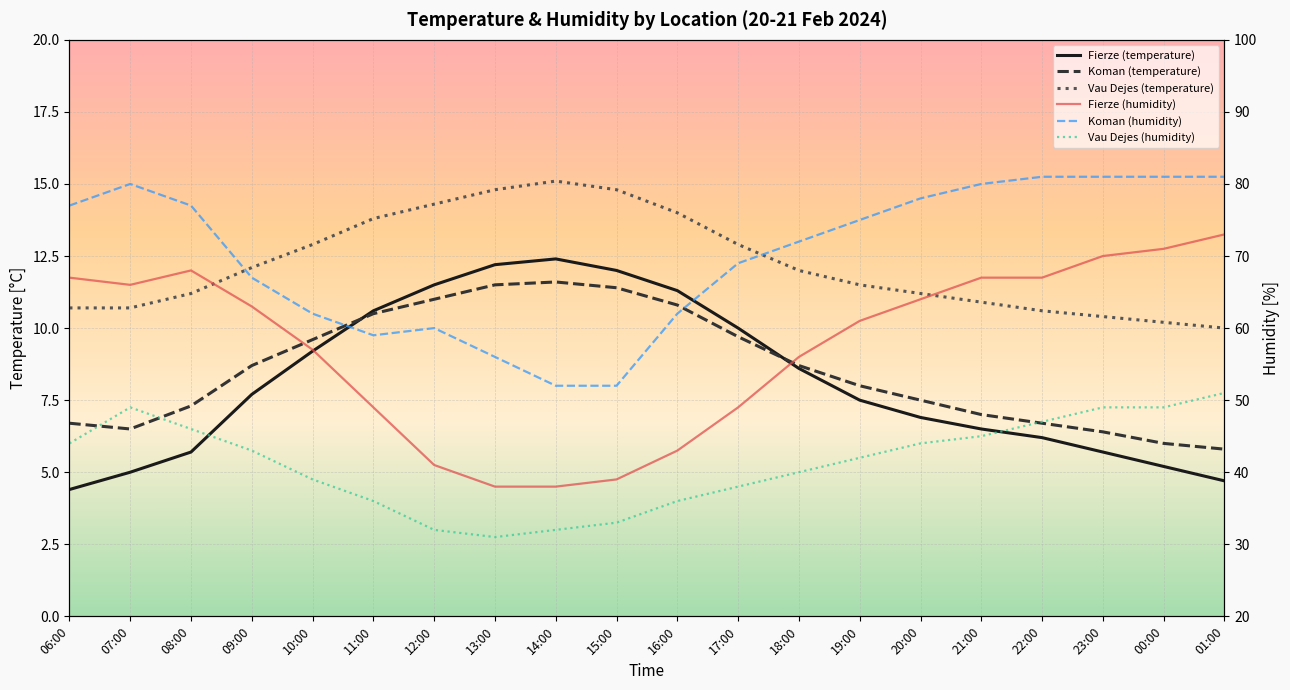

True or false: Fierze (humidity) and Koman (temperature) intersect in this chart.

False